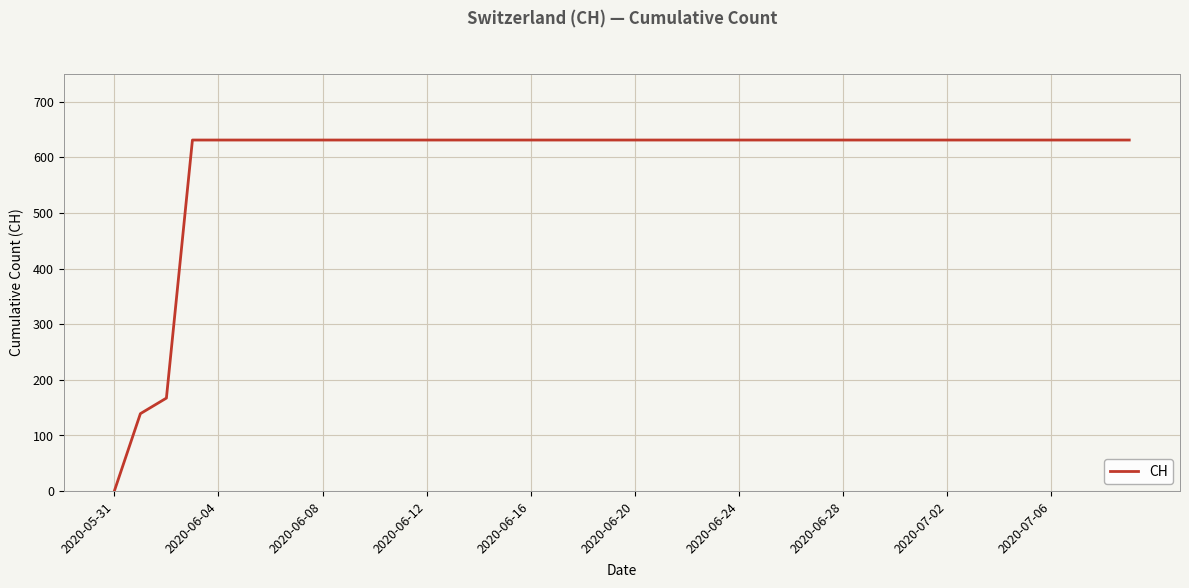

How many values are above zero?

39